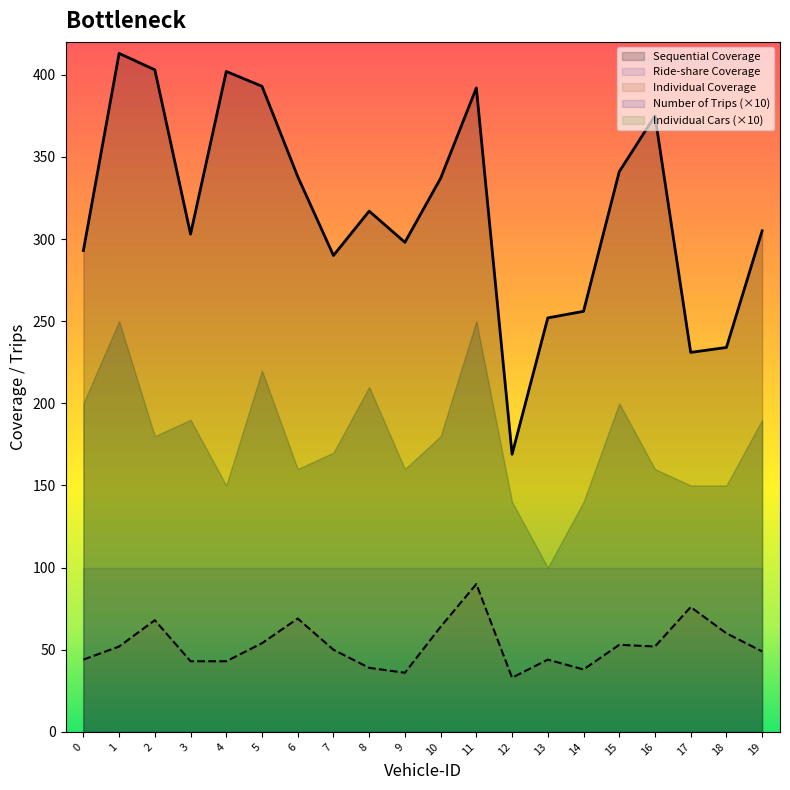

What are all the series names shown in the legend?

Sequential Coverage, Ride-share Coverage, Individual Coverage, Number of Trips, Individual Cars